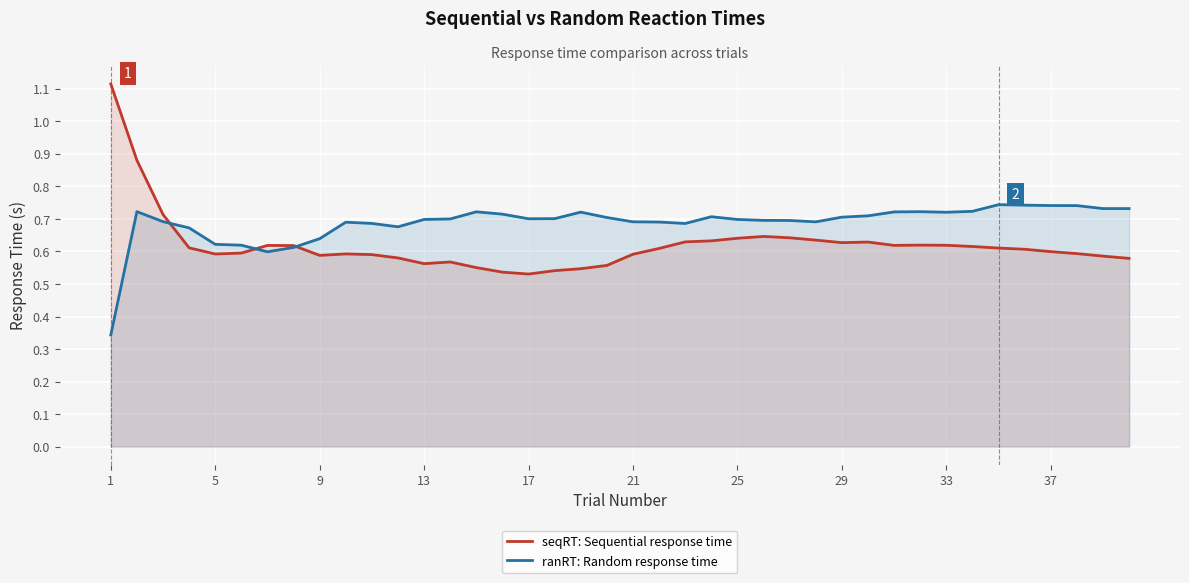

Which series has the widest spread of values?

seqRT: Sequential response time